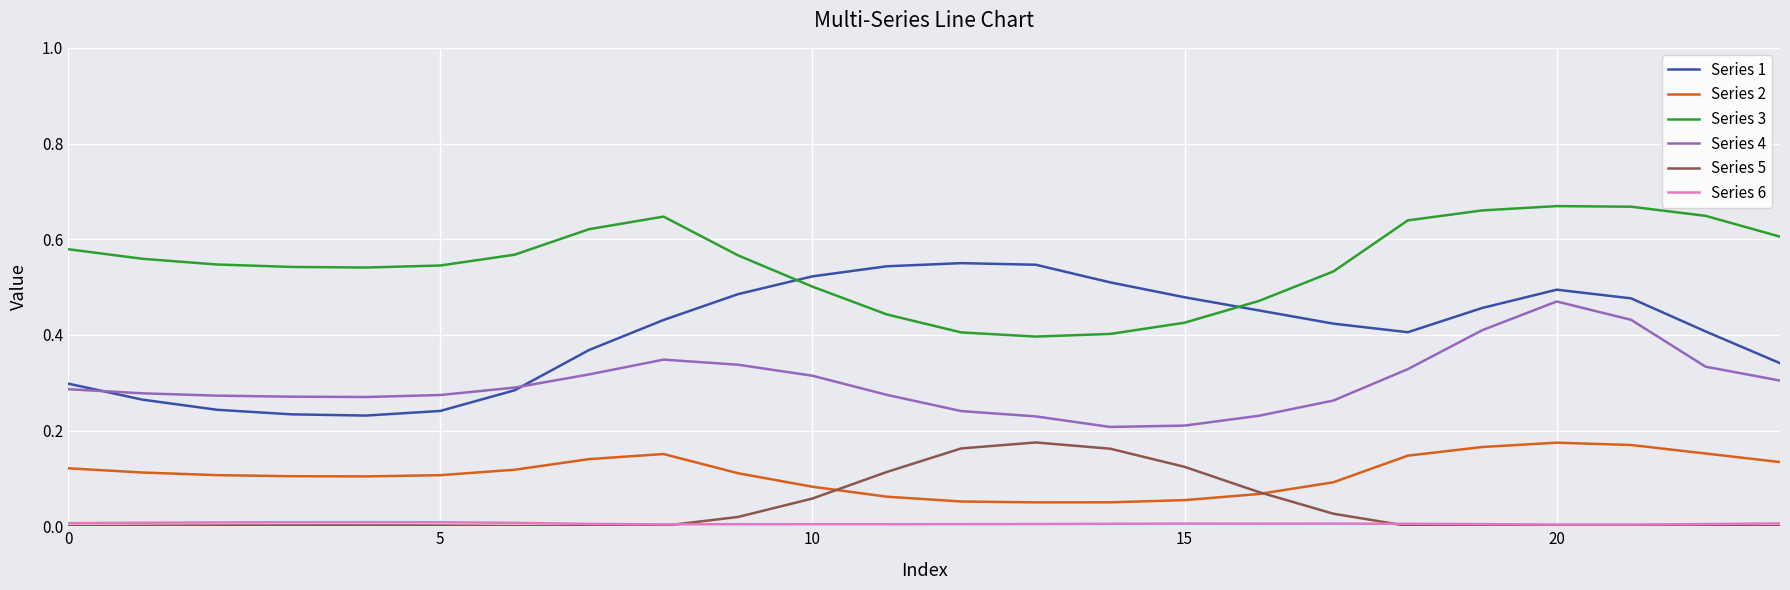

Which series has the largest total across all categories?

Series 3